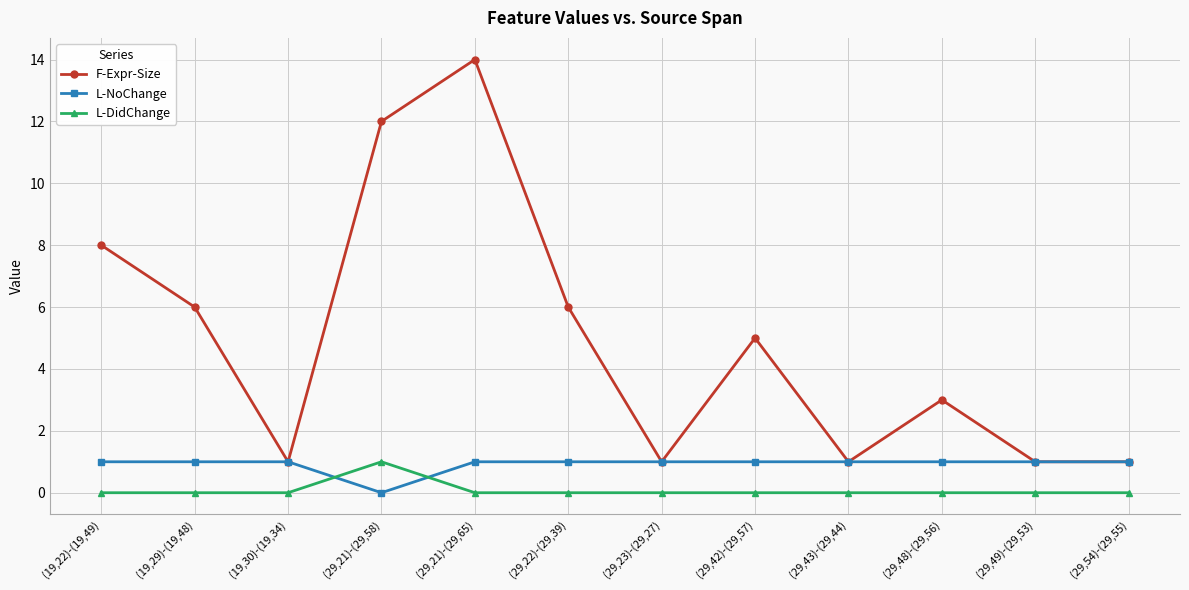

List the series in order of their overall mean, highest first.

F-Expr-Size, L-NoChange, L-DidChange